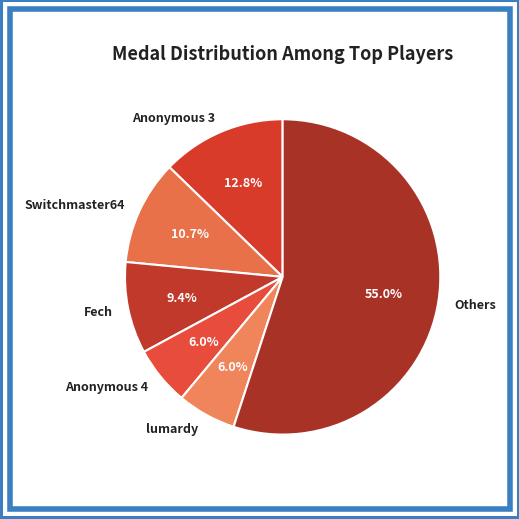

Between lumardy and Anonymous 3, which is larger?

Anonymous 3